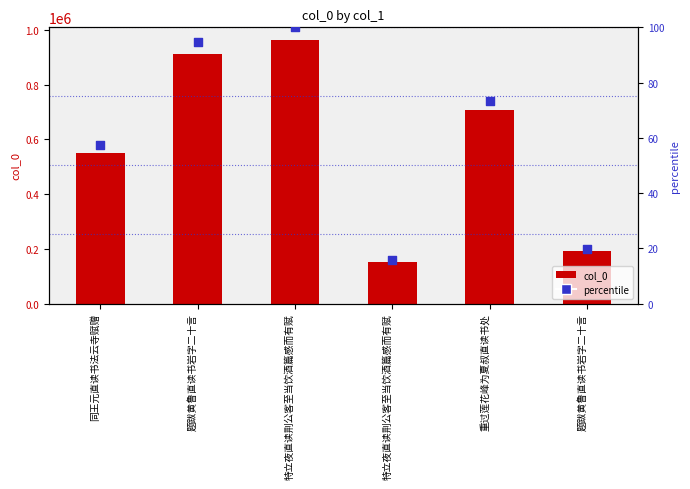

At how many categories does at least one series exceed 122905?

6